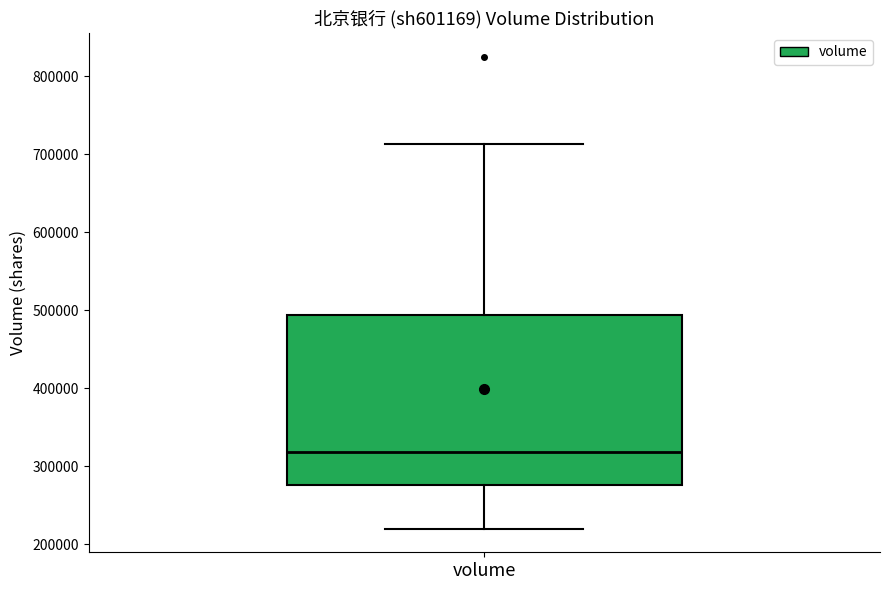

Read this box plot against the y-axis: the position of the median line, the range covered by the box, and the ends of both whiskers. The values are not printed on the chart, so give them approximately, as read against the axis.

median 320000, box 280000 to 490000, whiskers 220000 to 710000